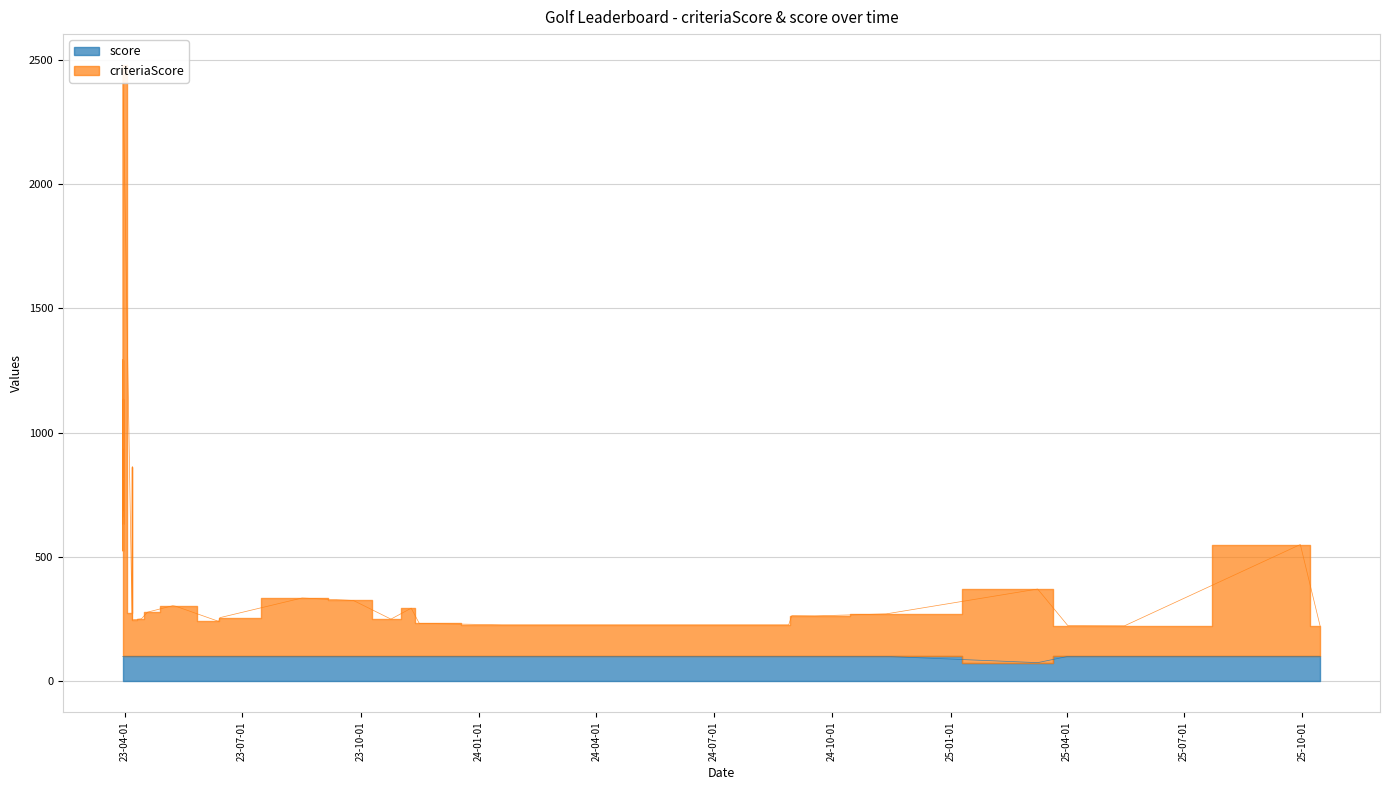

Which series has the largest total across all categories?

criteriaScore